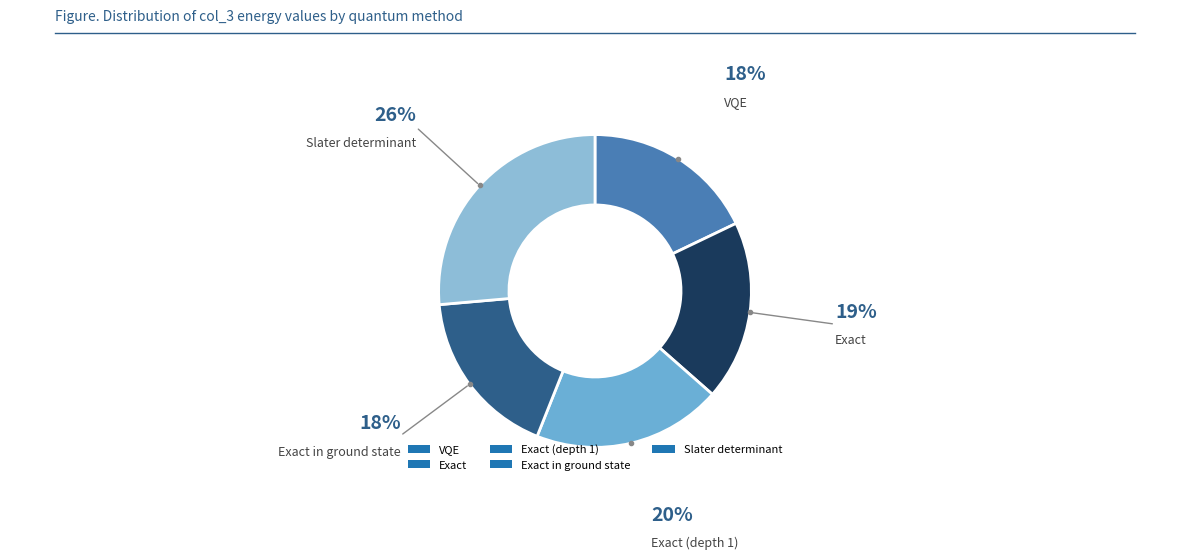

Is VQE the majority of the pie?

No